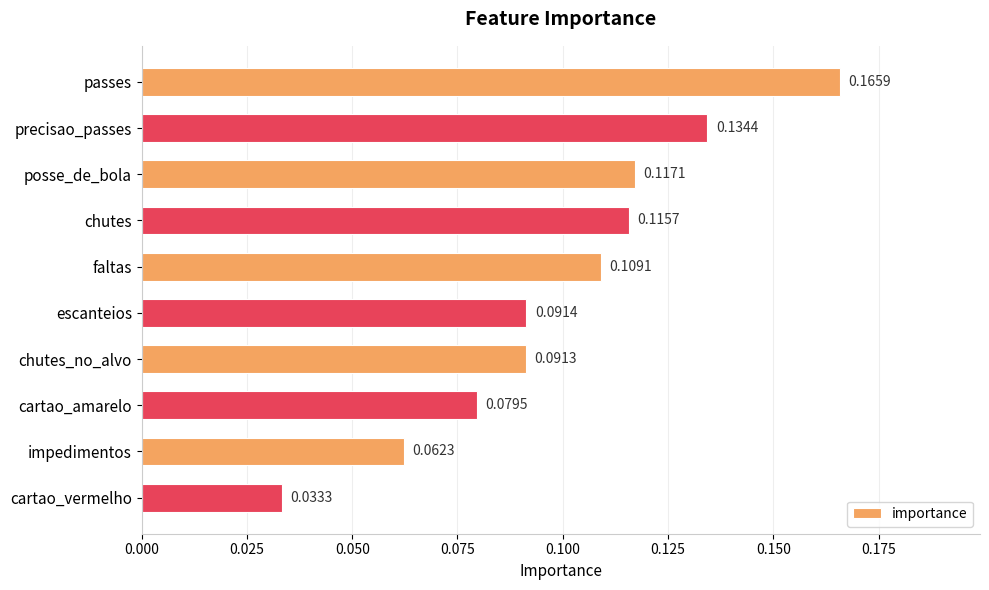

What is the sum of all values?

1.0